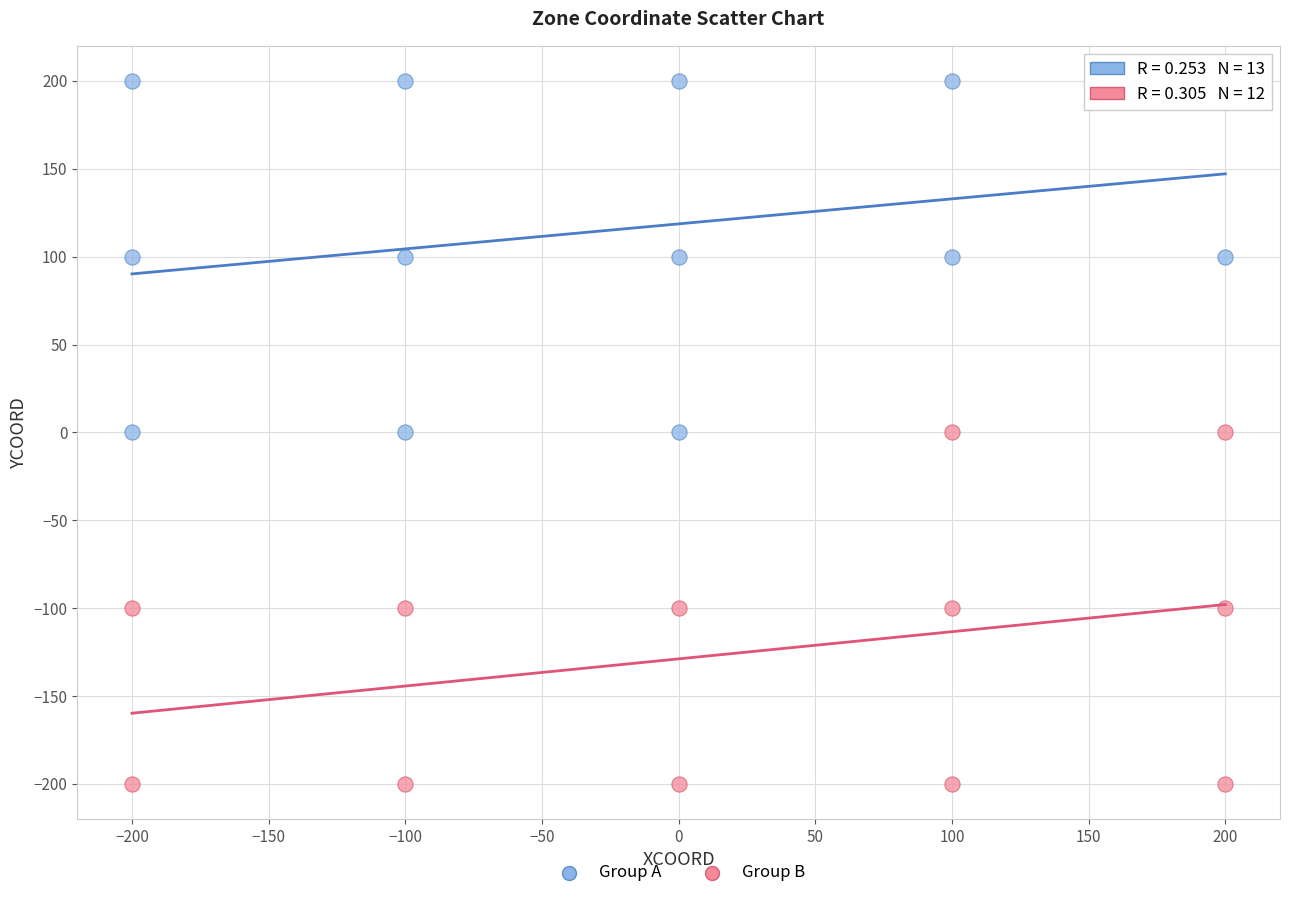

Which series reaches the maximum Y coordinate?

Group A